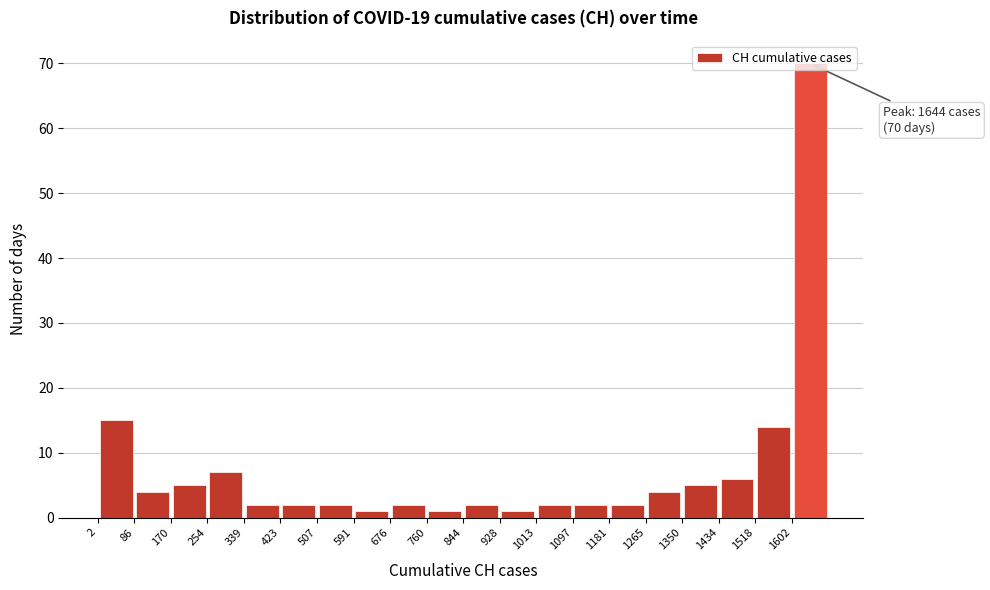

Which range on the x-axis has the tallest bar?

1600 to 1690